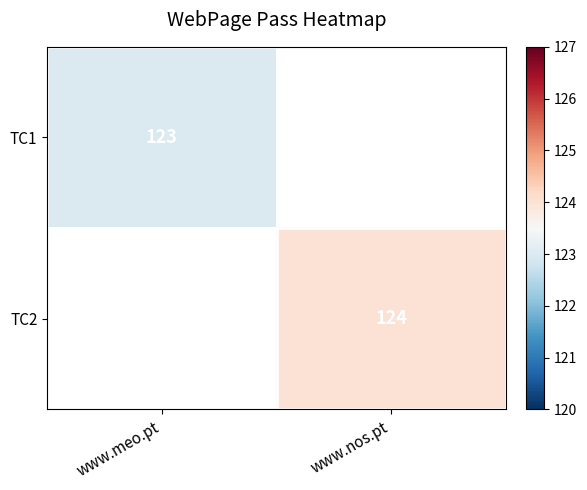

Is it true that TC2 equals 194 at www.nos.pt?

False